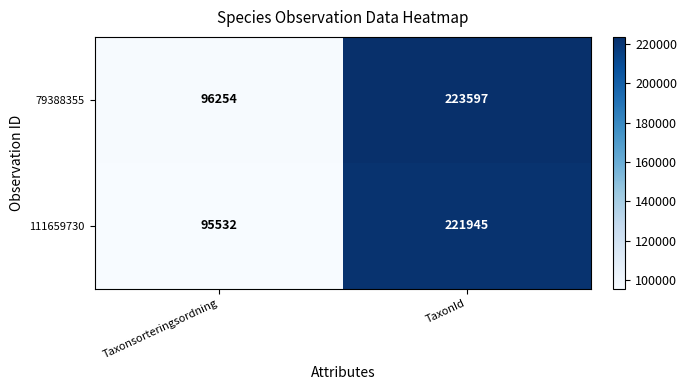

What is the difference between the 111659730 values at TaxonId and Taxonsorteringsordning?

126413